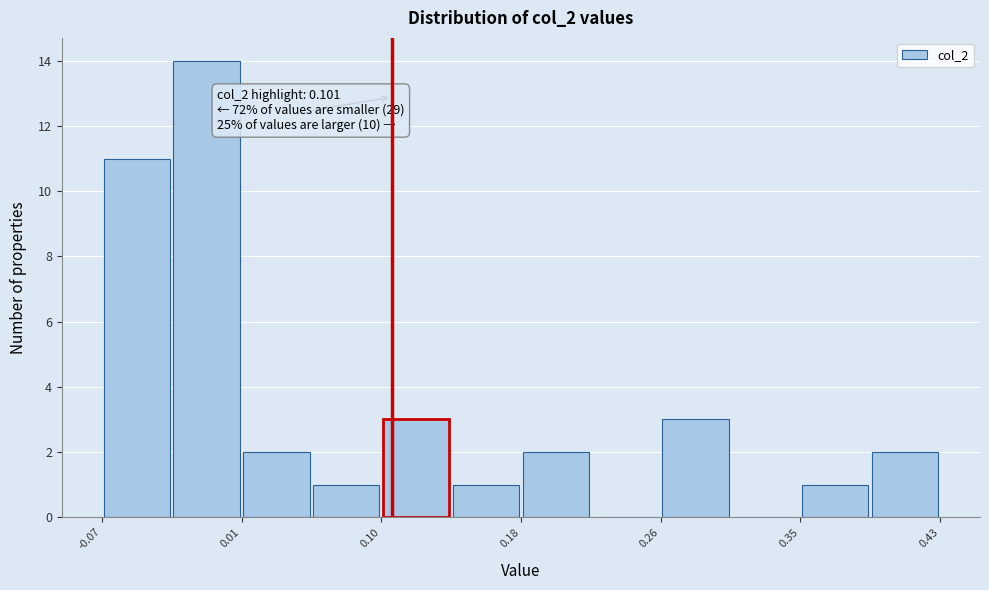

Over which range of the x-axis is the bar tallest?

-0.03 to 0.01